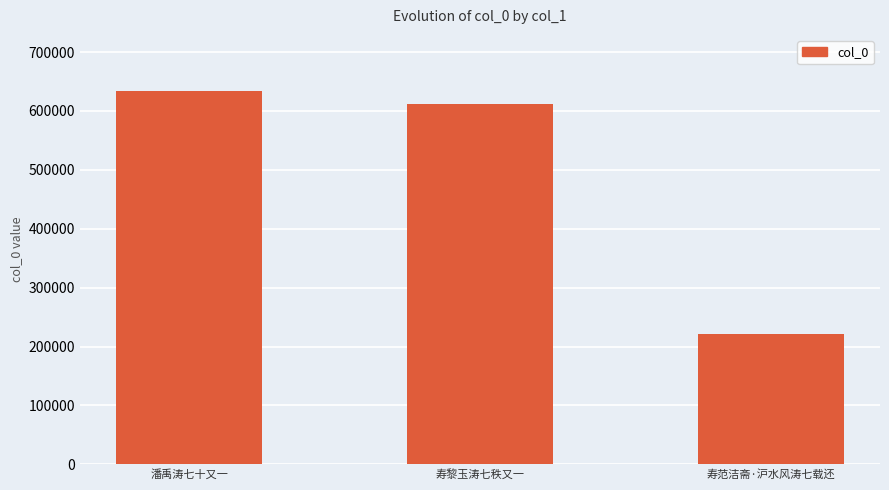

What is the minimum value shown in the chart?

220571